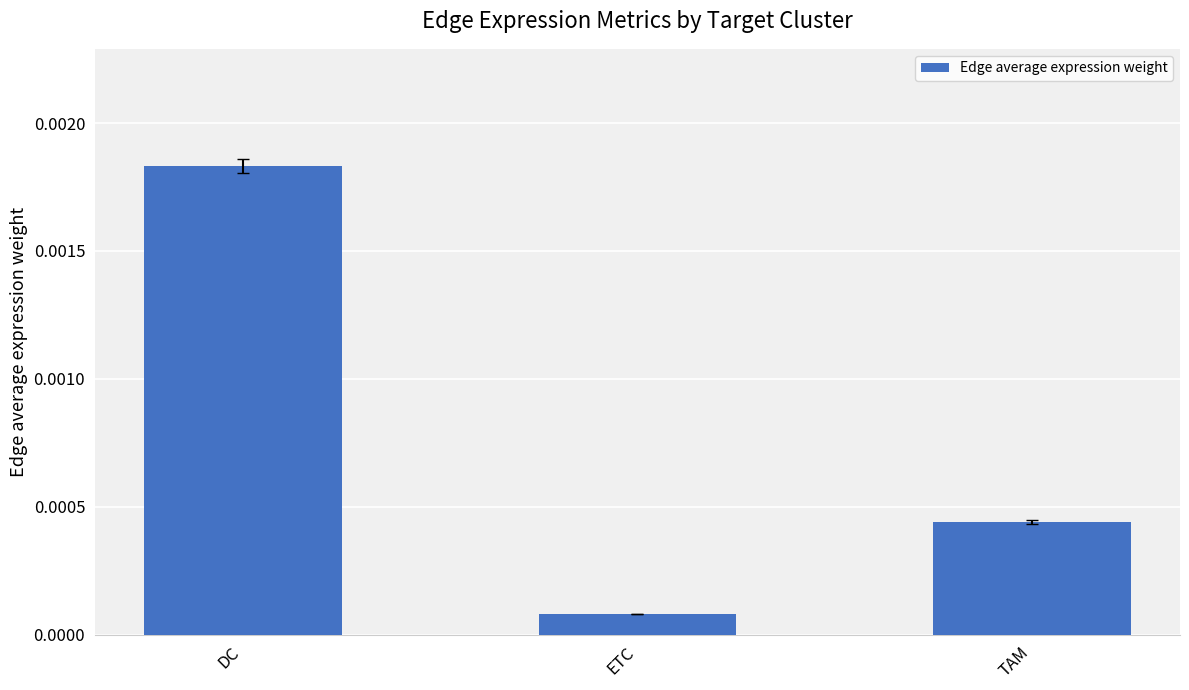

How many series are shown in this chart?

1